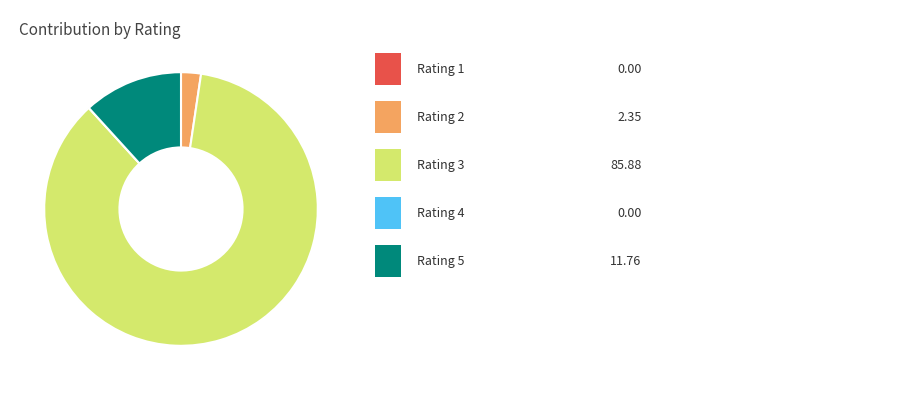

Is there any slice that represents more than half of the pie?

Yes